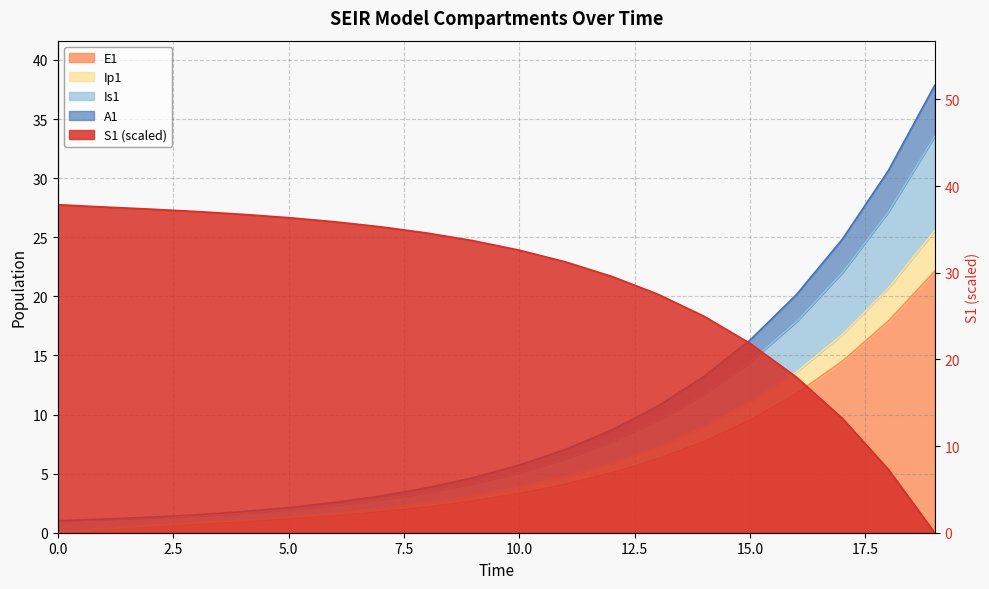

True or false: Is1 and E1 intersect in this chart.

False